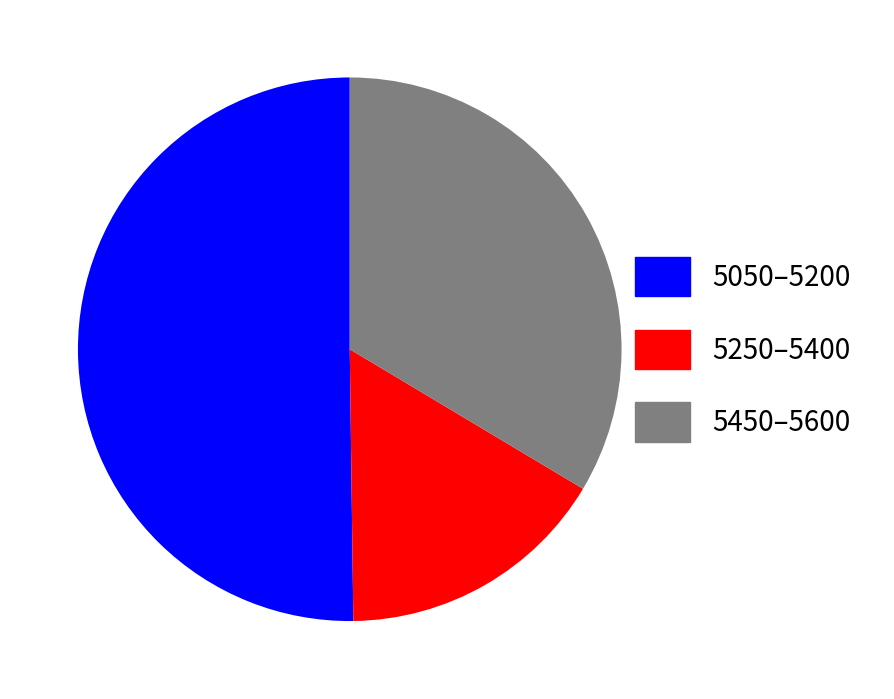

What is the largest slice in the pie chart?

5050–5200